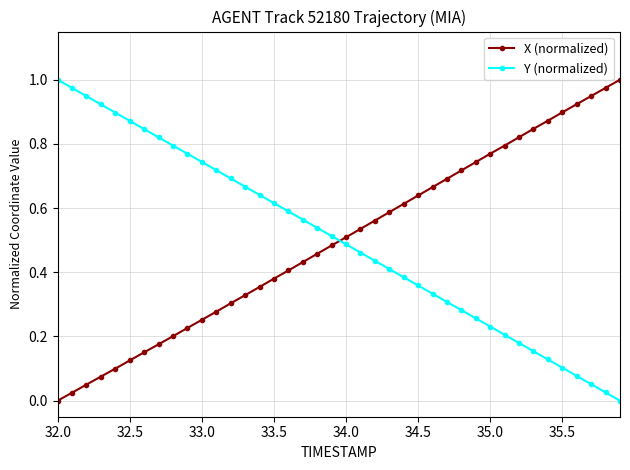

True or false: X (normalized) has more than 2 interior local peaks.

False